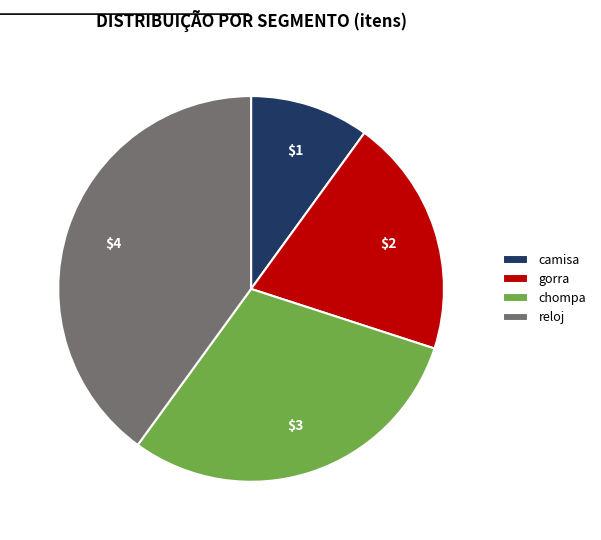

The gorra slice represents 9% of the pie. True or false?

False